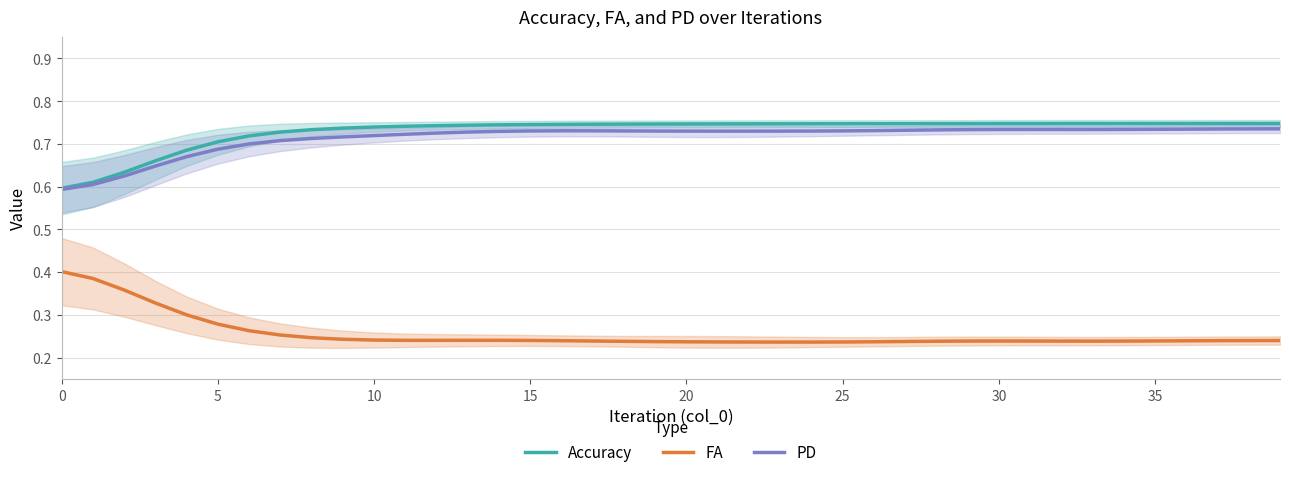

What is the minimum value shown in the chart?

0.2